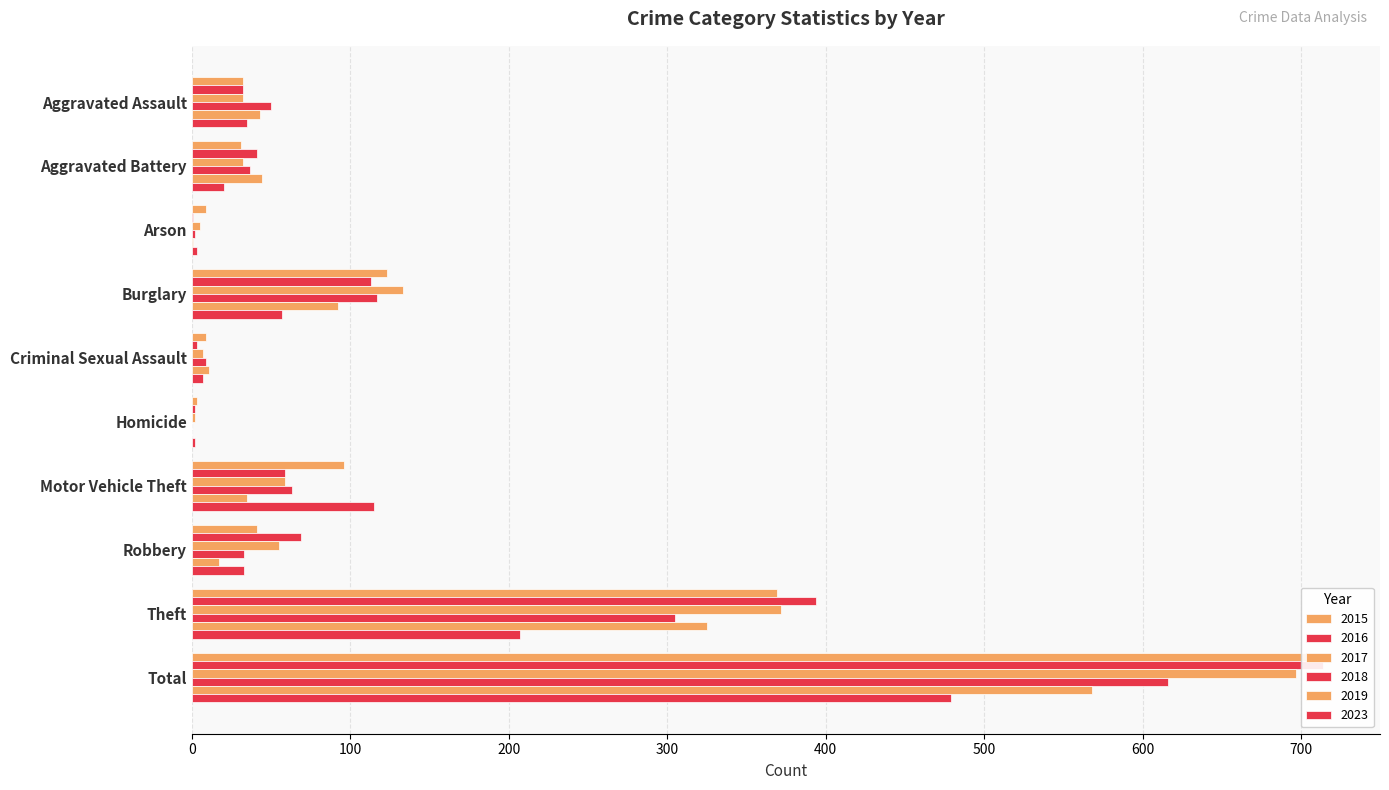

Reading left to right, extract all data points from this chart.

2015: Aggravated Assault=32	Aggravated Battery=31	Arson=9	Burglary=123	Criminal Sexual Assault=9	Homicide=3	Motor Vehicle Theft=96	Robbery=41	Theft=369	Total=713
2016: Aggravated Assault=32	Aggravated Battery=41	Arson=1	Burglary=113	Criminal Sexual Assault=3	Homicide=2	Motor Vehicle Theft=59	Robbery=69	Theft=394	Total=714
2017: Aggravated Assault=32	Aggravated Battery=32	Arson=5	Burglary=133	Criminal Sexual Assault=7	Homicide=2	Motor Vehicle Theft=59	Robbery=55	Theft=372	Total=697
2018: Aggravated Assault=50	Aggravated Battery=37	Arson=2	Burglary=117	Criminal Sexual Assault=9	Homicide=0	Motor Vehicle Theft=63	Robbery=33	Theft=305	Total=616
2019: Aggravated Assault=43	Aggravated Battery=44	Arson=1	Burglary=92	Criminal Sexual Assault=11	Homicide=0	Motor Vehicle Theft=35	Robbery=17	Theft=325	Total=568
2023: Aggravated Assault=35	Aggravated Battery=20	Arson=3	Burglary=57	Criminal Sexual Assault=7	Homicide=2	Motor Vehicle Theft=115	Robbery=33	Theft=207	Total=479